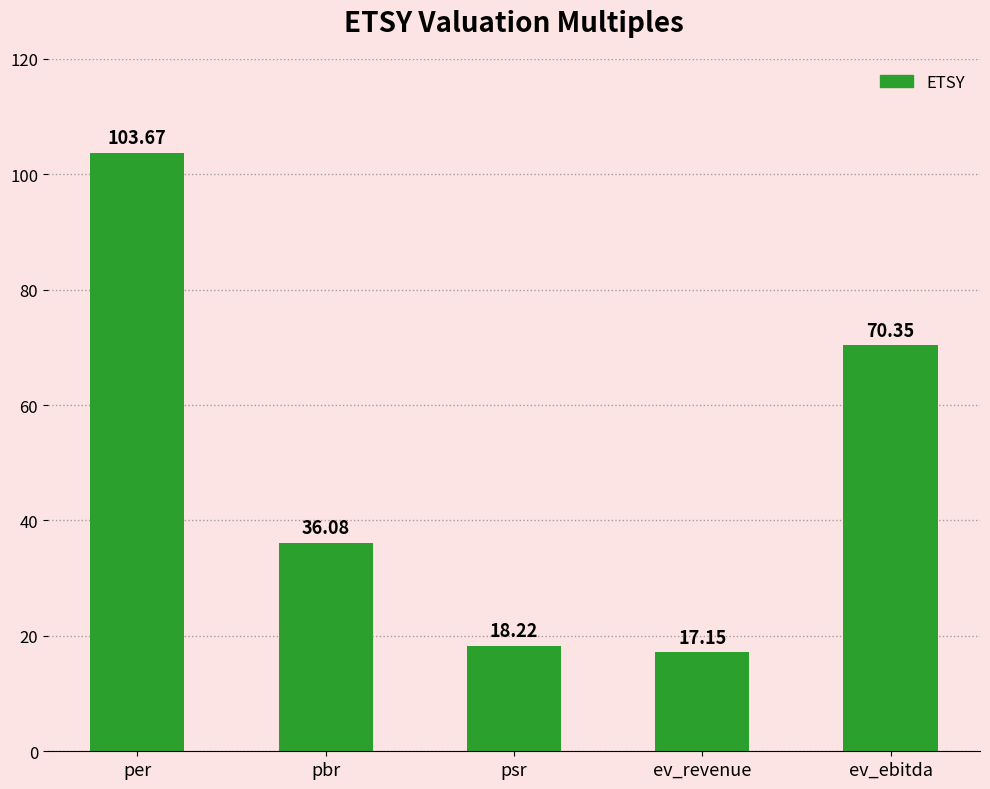

Where does the data first go above 36?

per